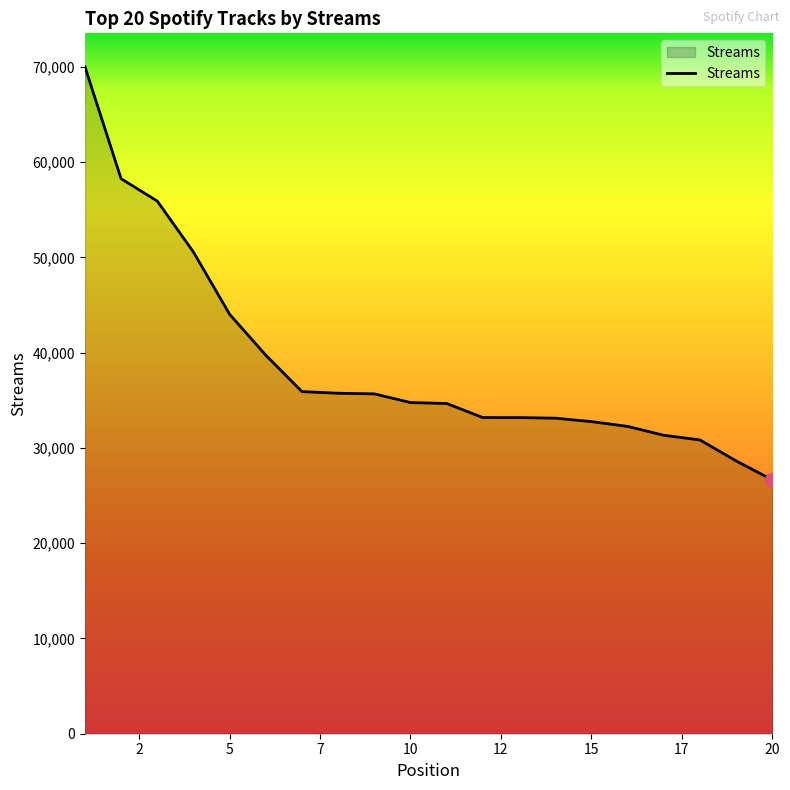

What is the greatest value displayed?

70016